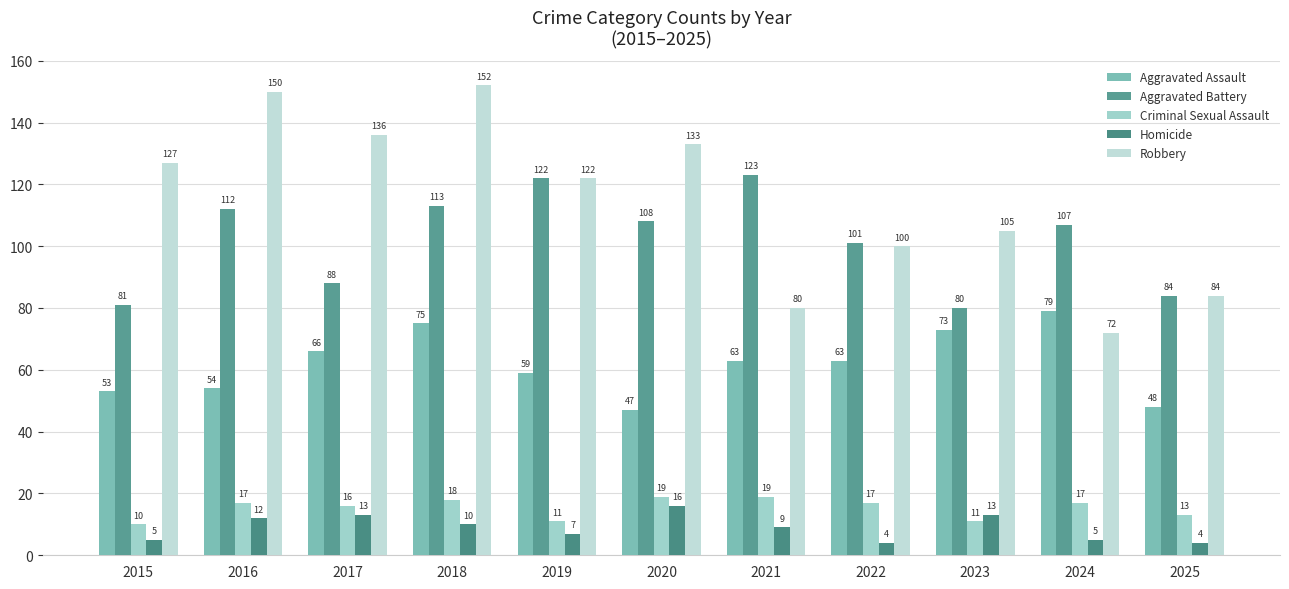

Is the value of Aggravated Assault at 2022 greater than the value of Robbery at 2024?

No